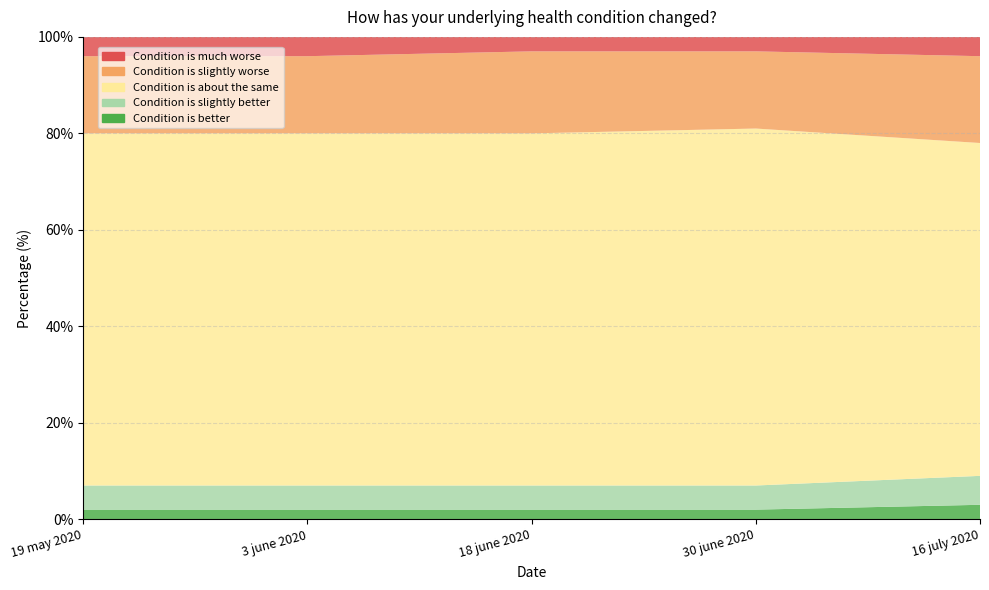

Reading left to right, what are all the values shown in this chart?

Condition is better: 19 may 2020=2	3 june 2020=2	18 june 2020=2	30 june 2020=2	16 july 2020=3
Condition is slightly better: 19 may 2020=5	3 june 2020=5	18 june 2020=5	30 june 2020=5	16 july 2020=6
Condition is about the same: 19 may 2020=73	3 june 2020=73	18 june 2020=73	30 june 2020=74	16 july 2020=69
Condition is slightly worse: 19 may 2020=16	3 june 2020=16	18 june 2020=17	30 june 2020=16	16 july 2020=18
Condition is much worse: 19 may 2020=4	3 june 2020=4	18 june 2020=4	30 june 2020=3	16 july 2020=5